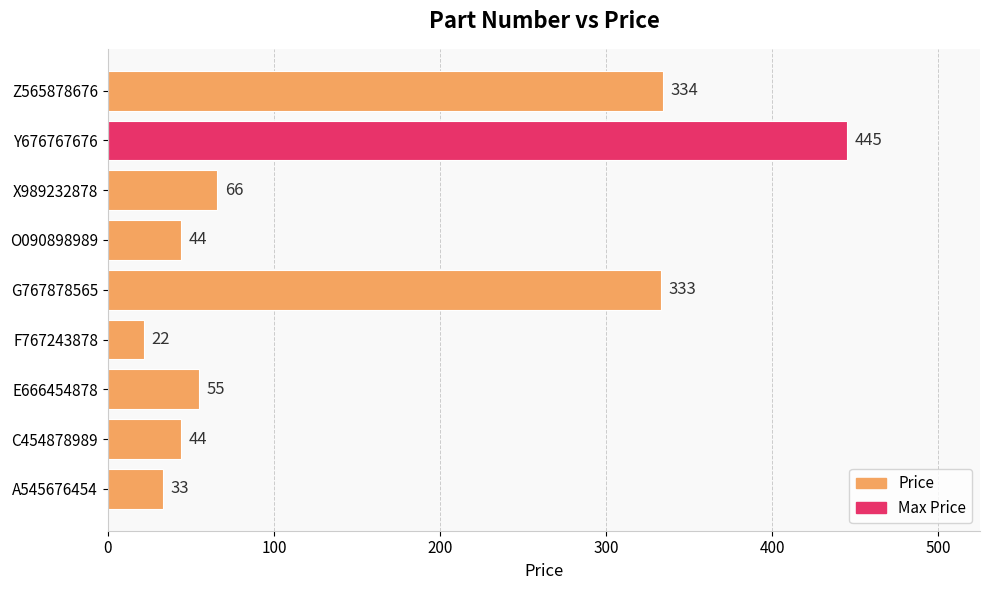

At which label is the value closest to 233?

G767878565